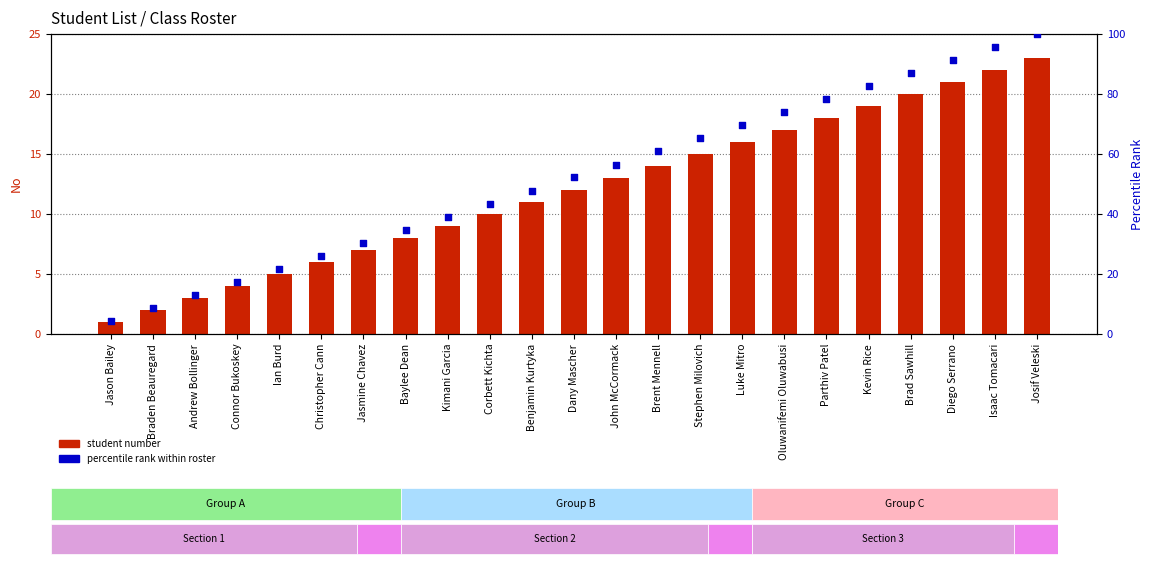

At how many categories does at least one series exceed 57?

10